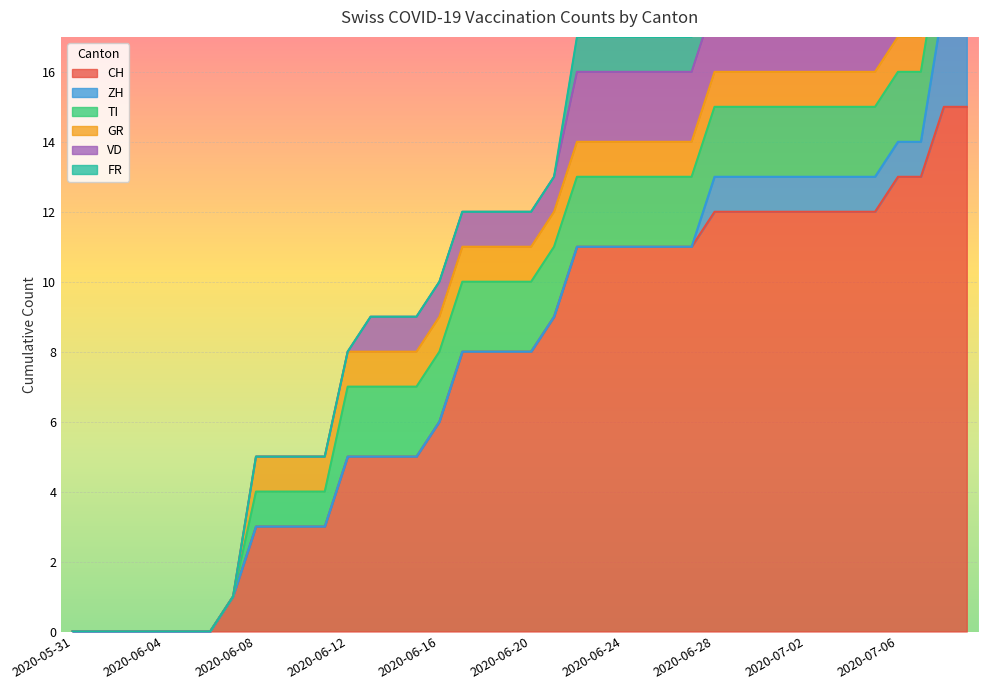

Is the value of VD at 2020-06-30 greater than the value of FR at 2020-06-03?

Yes